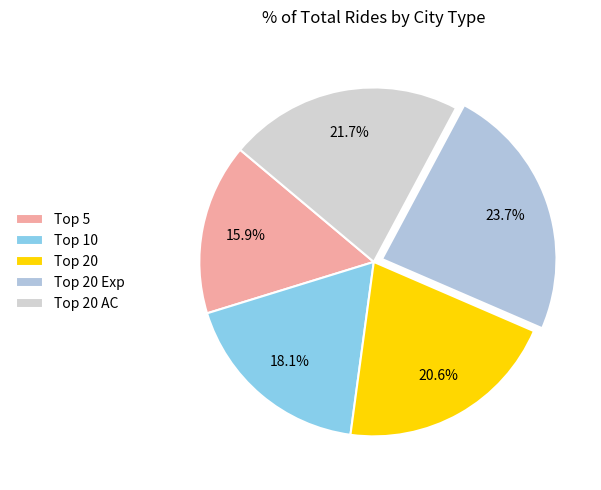

What is the largest slice in the pie chart?

Top 20 Exp